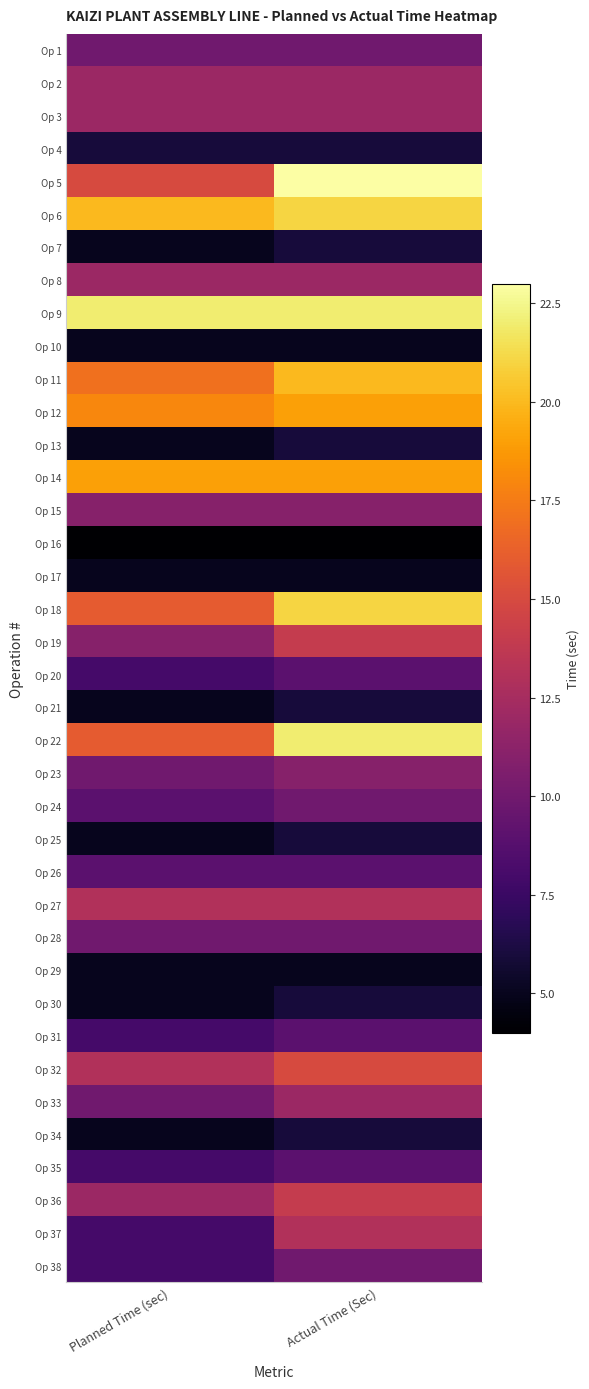

At how many categories does at least one series exceed 10?

2